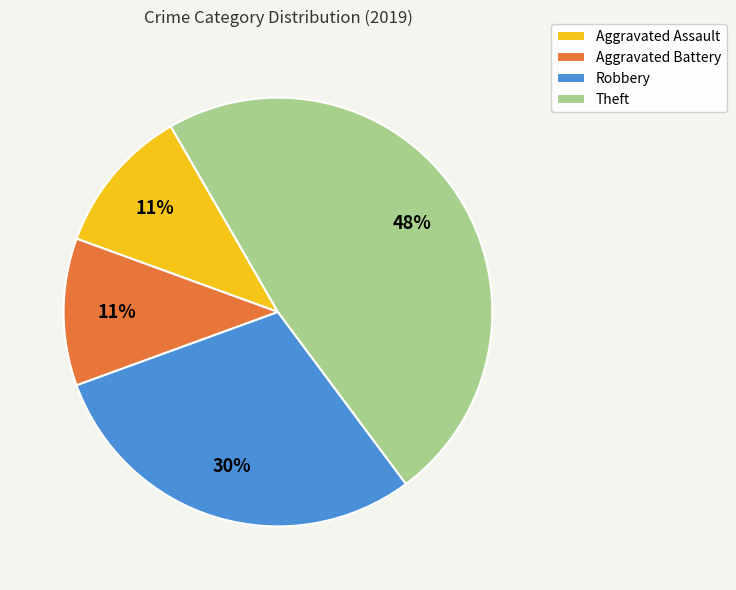

How many segments does this pie chart have?

4